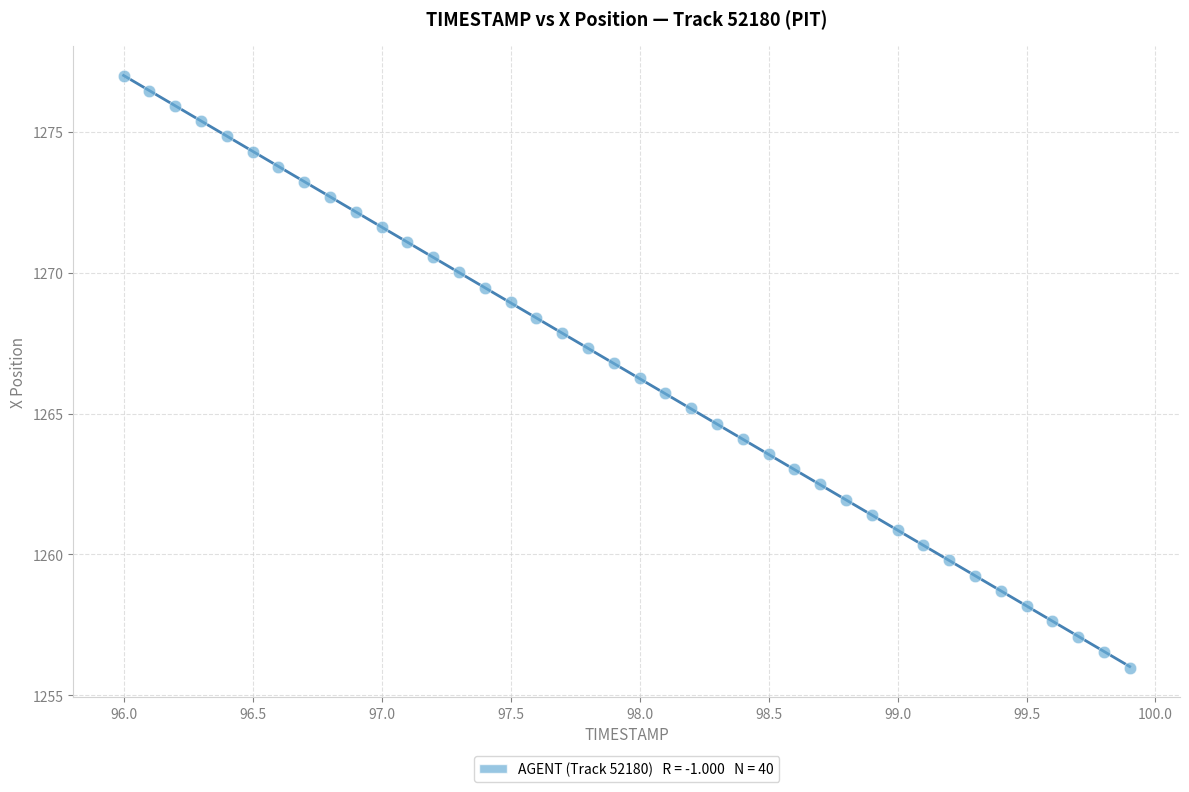

What is the range of X values (max minus min)?

3.9